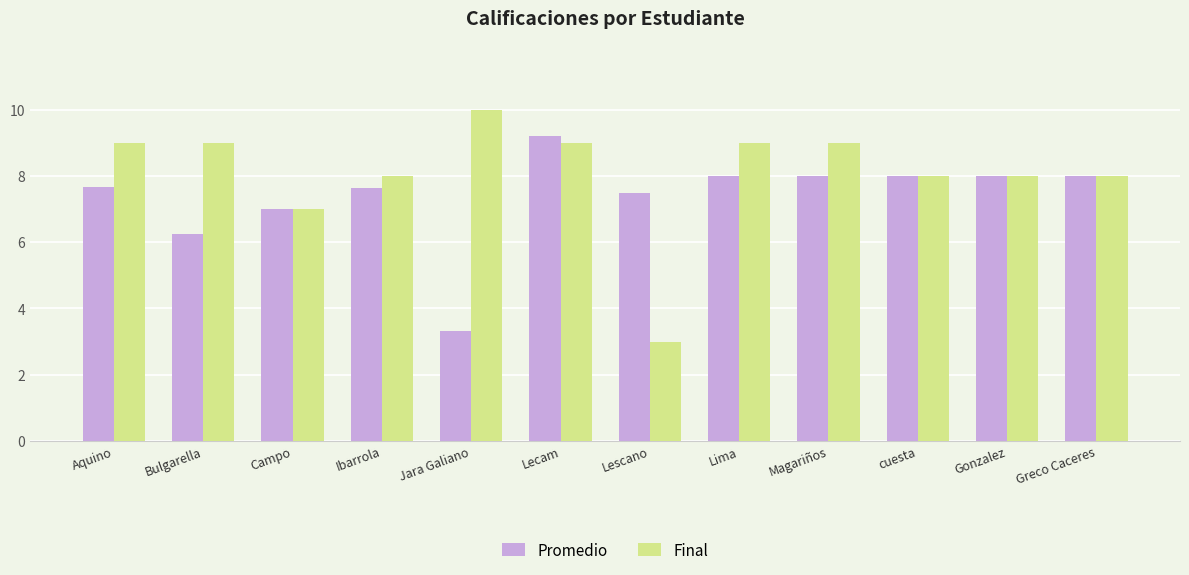

Which series has the largest range (max minus min)?

Final